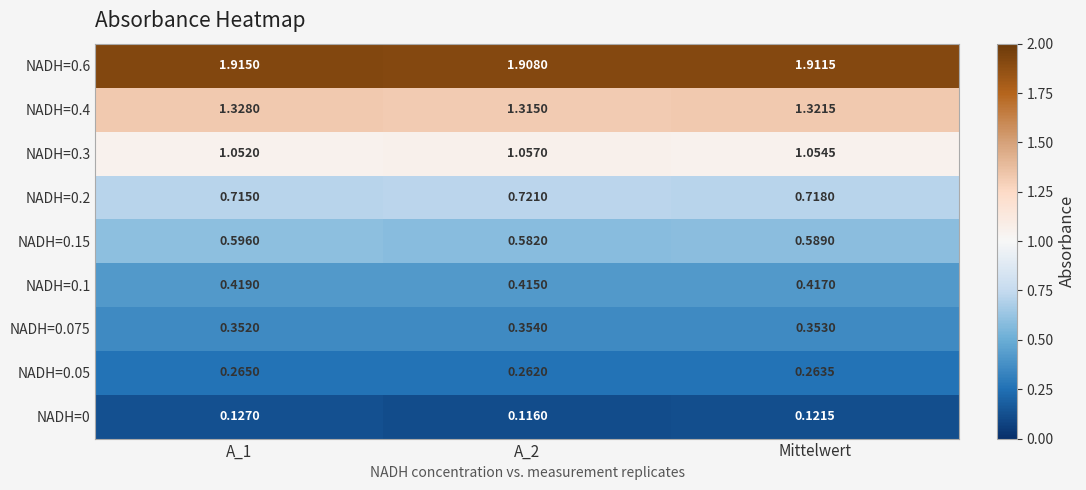

At which category is the sum across all series the highest?

A_1